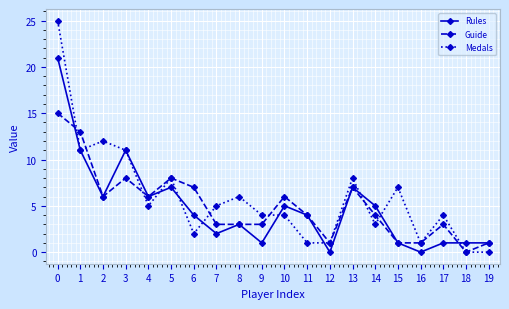

What are all the series names shown in the legend?

Rules, Guide, Medals